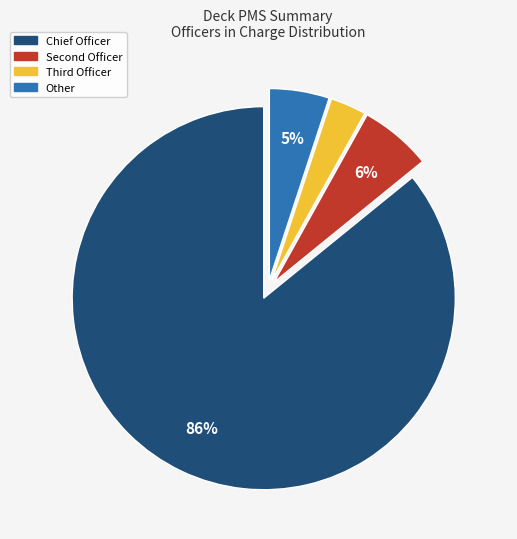

Which category has the smallest portion of the pie?

Third Officer